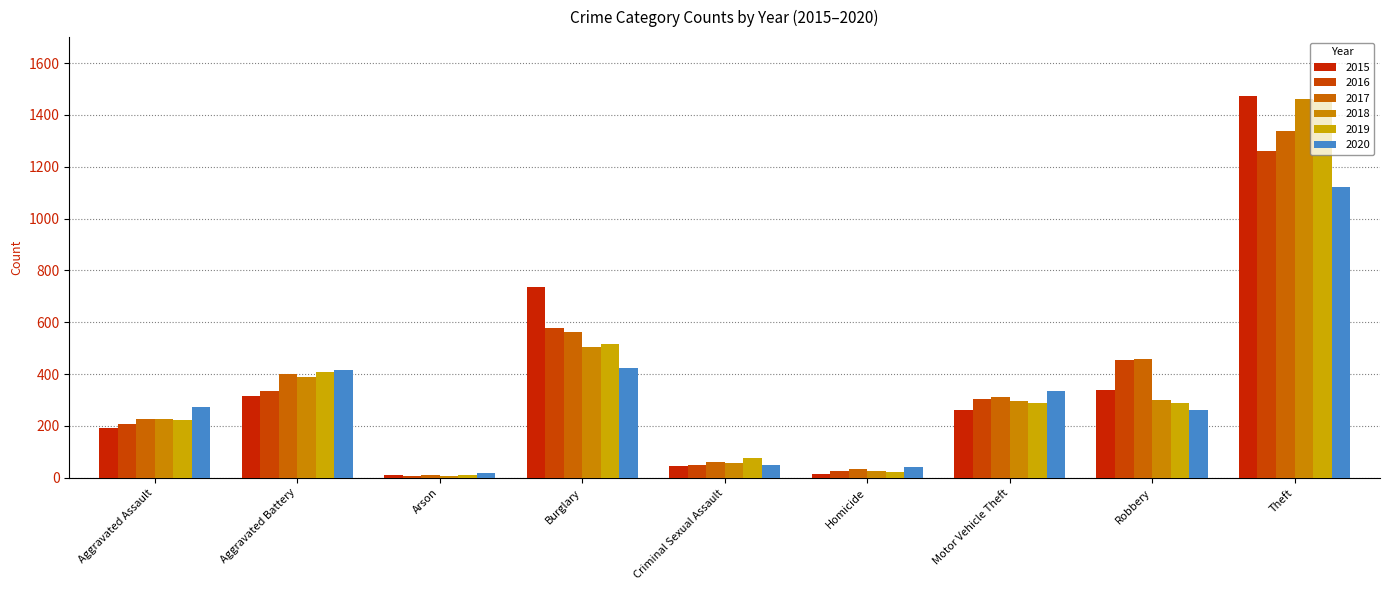

Which series has the largest range (max minus min)?

2015